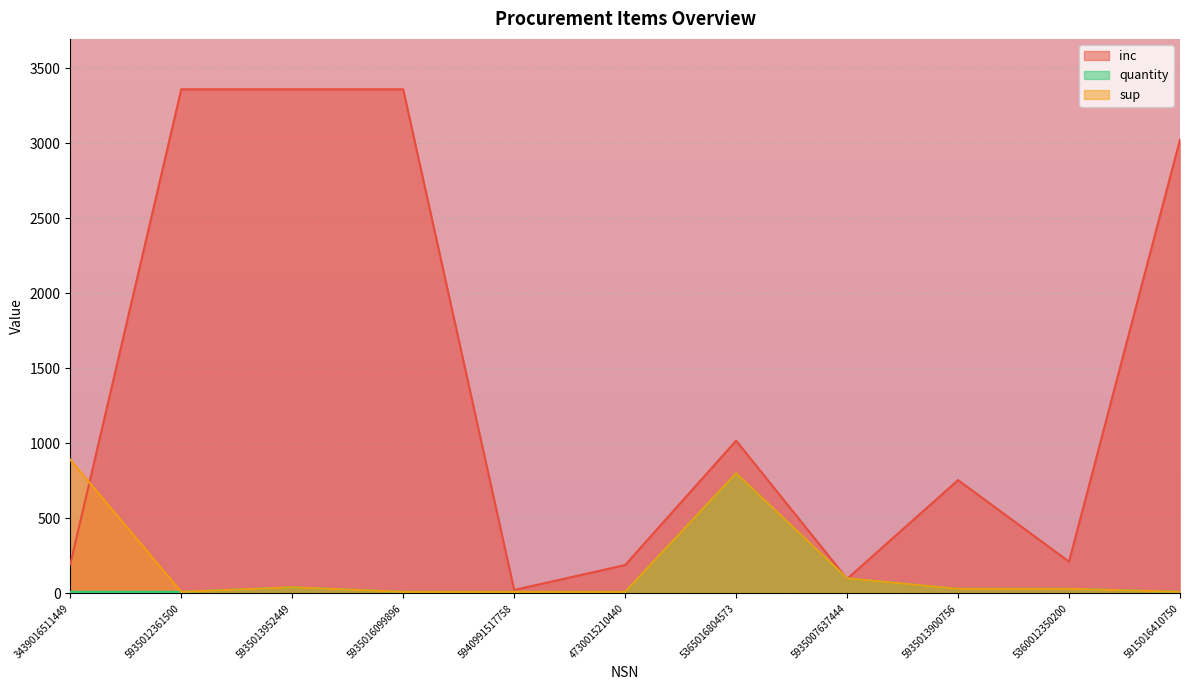

Is the value of inc at 5365016804573 greater than the value of sup at 5935013952449?

Yes